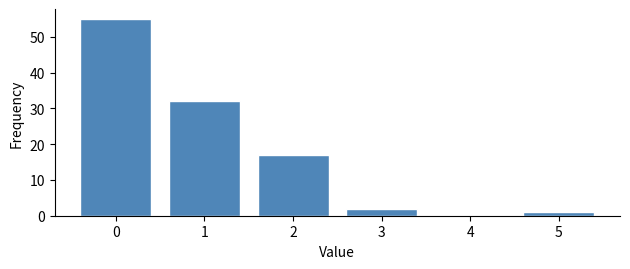

Reading left to right, extract all data points from this chart.

0=55	1=32	2=17	3=2	4=0	5=1